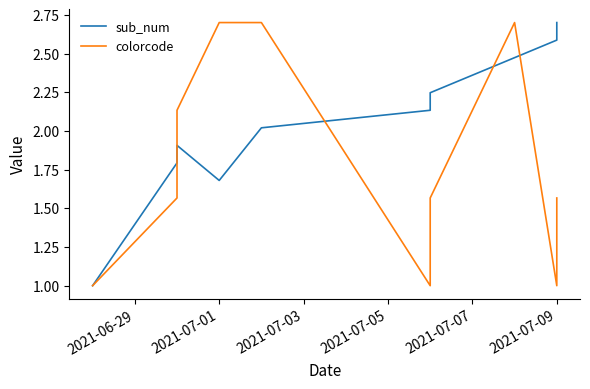

At how many categories does at least one series exceed 2?

9